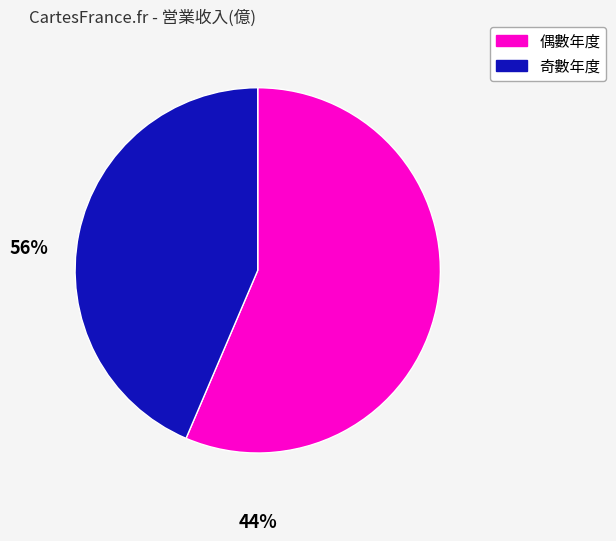

Is there a majority slice in this chart?

Yes